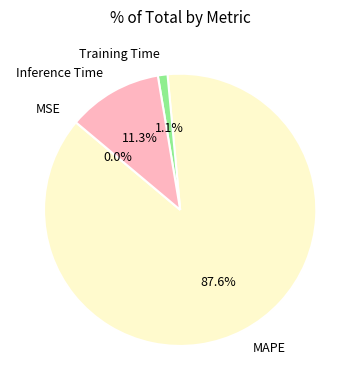

To the nearest percent, what portion does MAPE represent?

88%